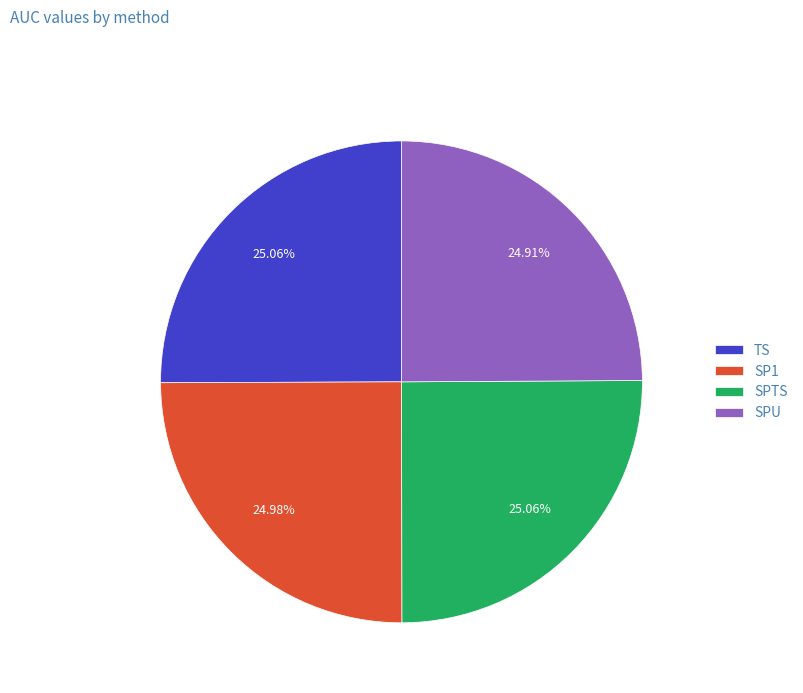

To the nearest percent, what percentage of the pie is SP1?

25%